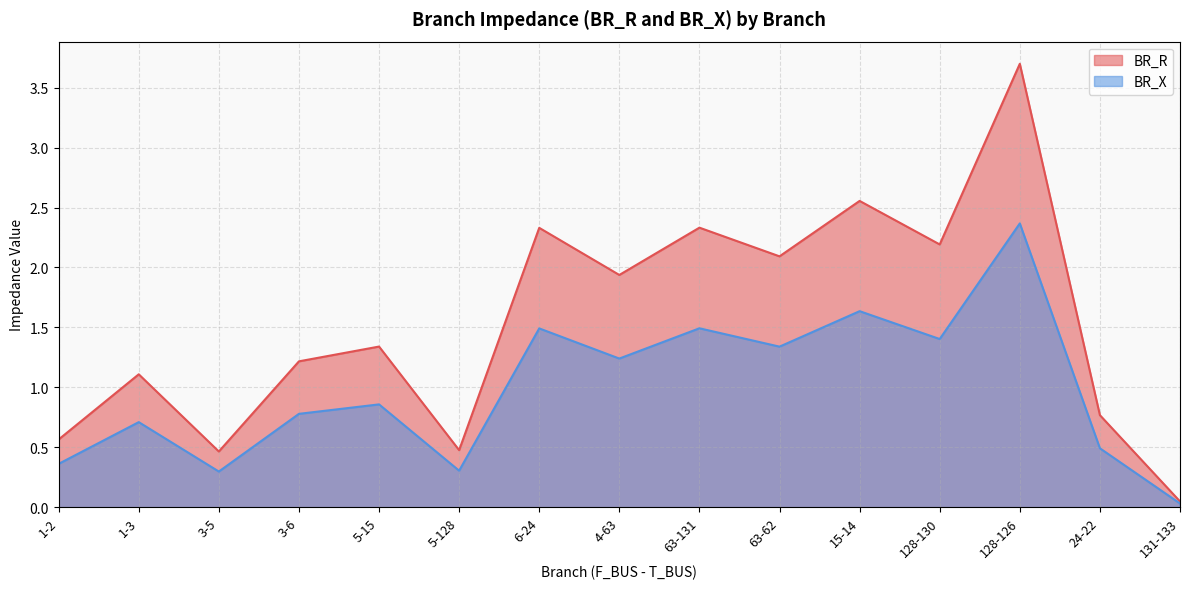

Reading left to right, extract all data points from this chart.

BR_R: 0.6	1.1	0.5	1.2	1.3	0.5	2.3	1.9	2.3	2.1	2.6	2.2	3.7	0.8	0.0
BR_X: 0.4	0.7	0.3	0.8	0.9	0.3	1.5	1.2	1.5	1.3	1.6	1.4	2.4	0.5	0.0